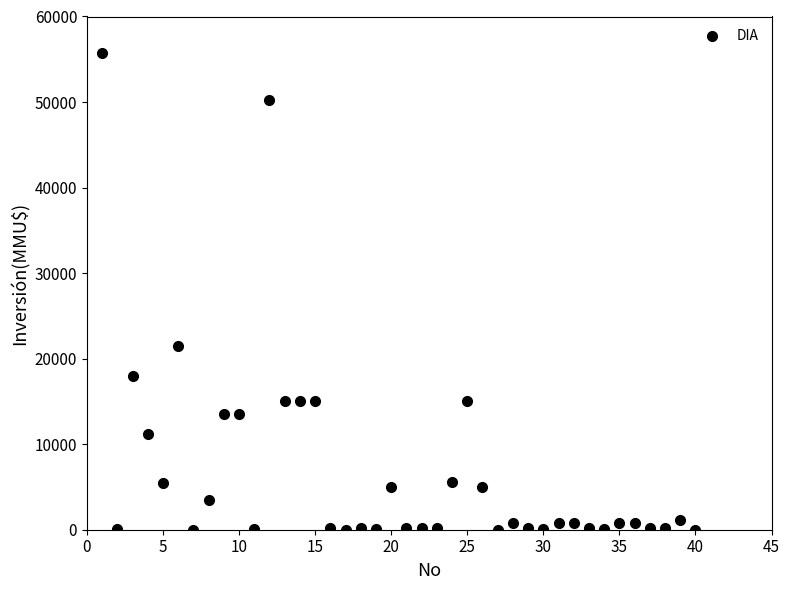

What is the range of X values (max minus min)?

39